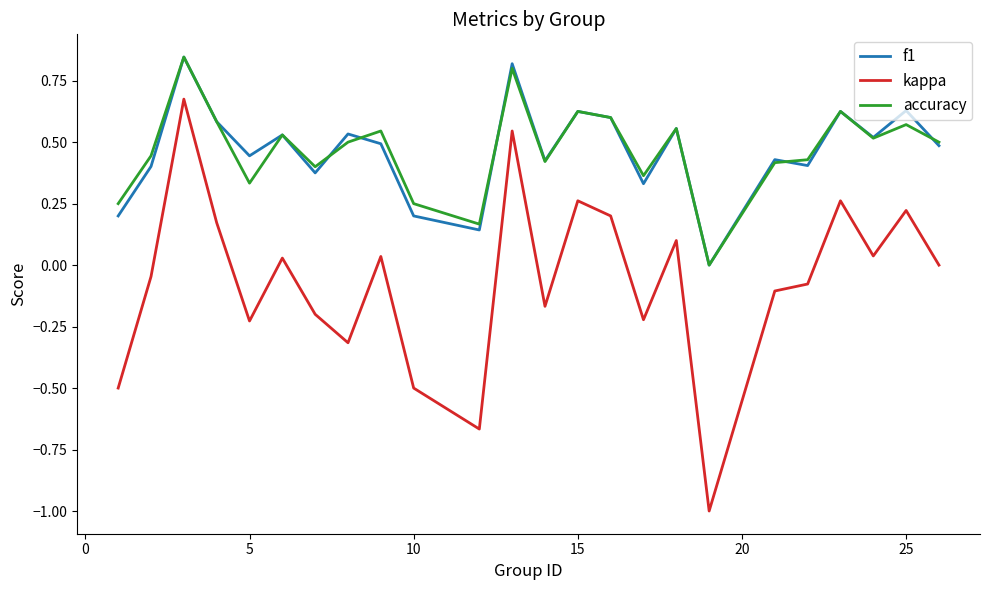

What are all the series names shown in the legend?

f1, kappa, accuracy